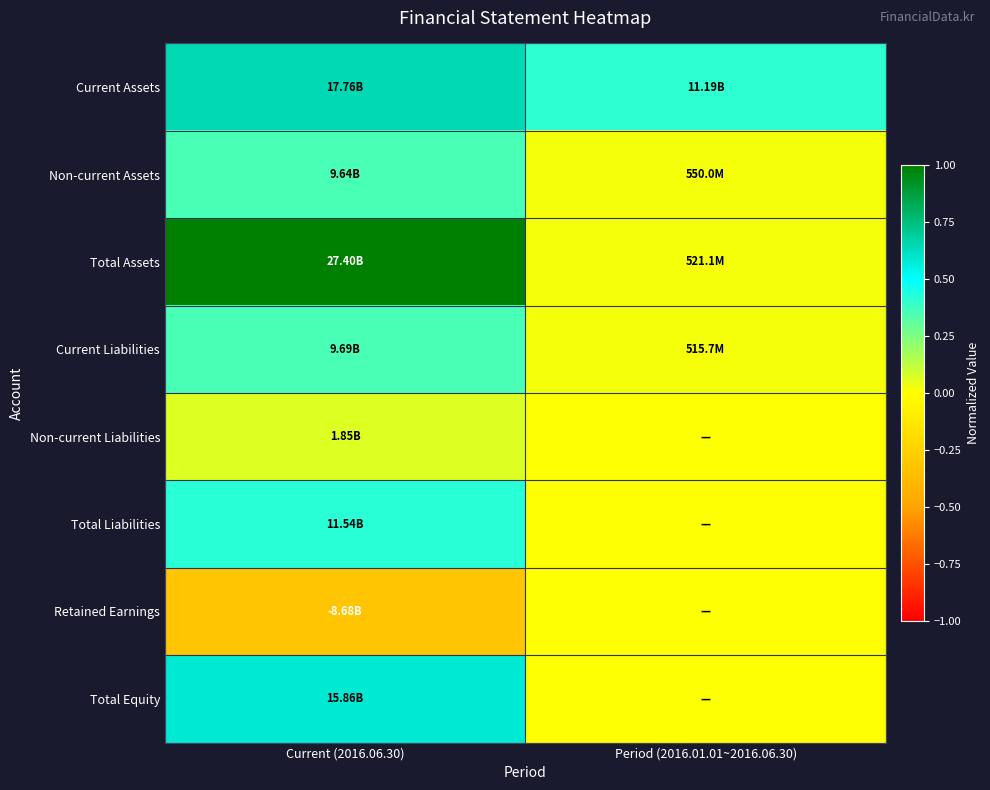

At how many categories does at least one series exceed 0?

2